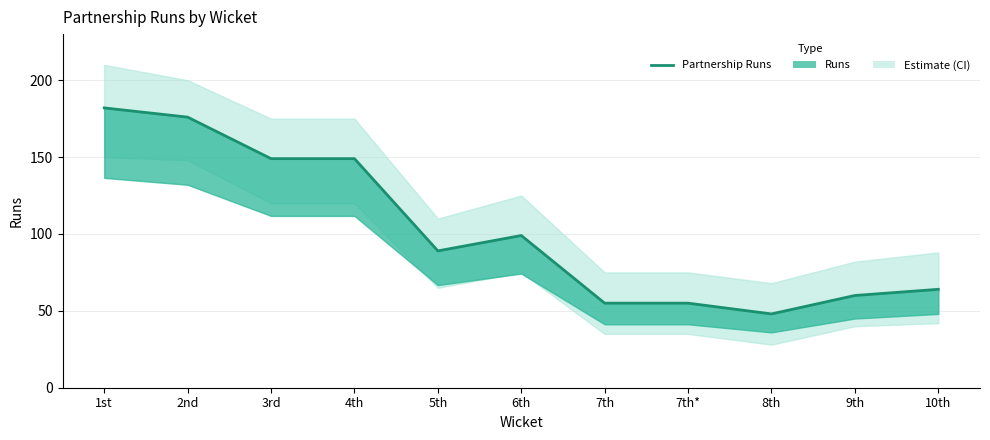

What is the average value?

102